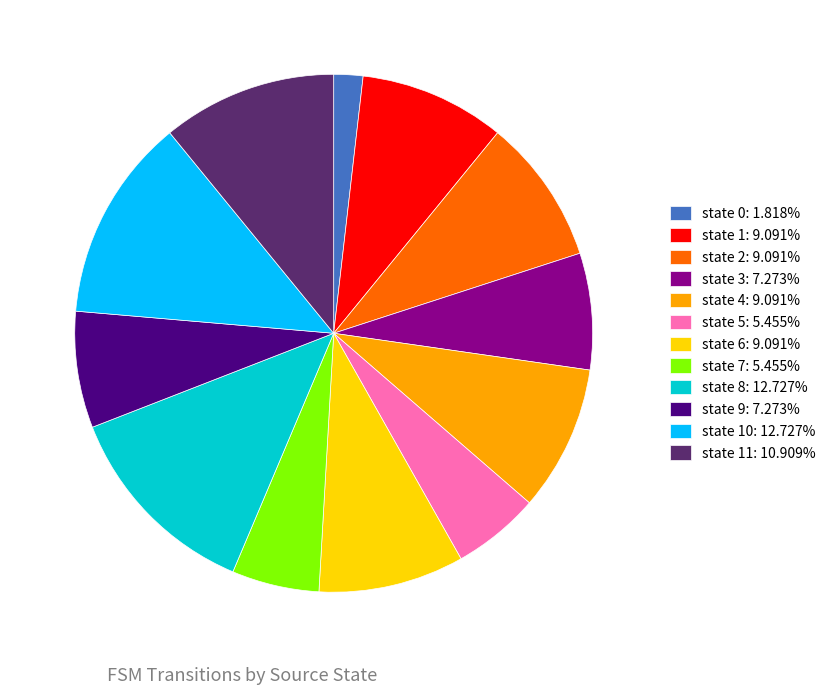

Is the sum of state 8: 12.727% and state 4: 9.091% greater than half?

No